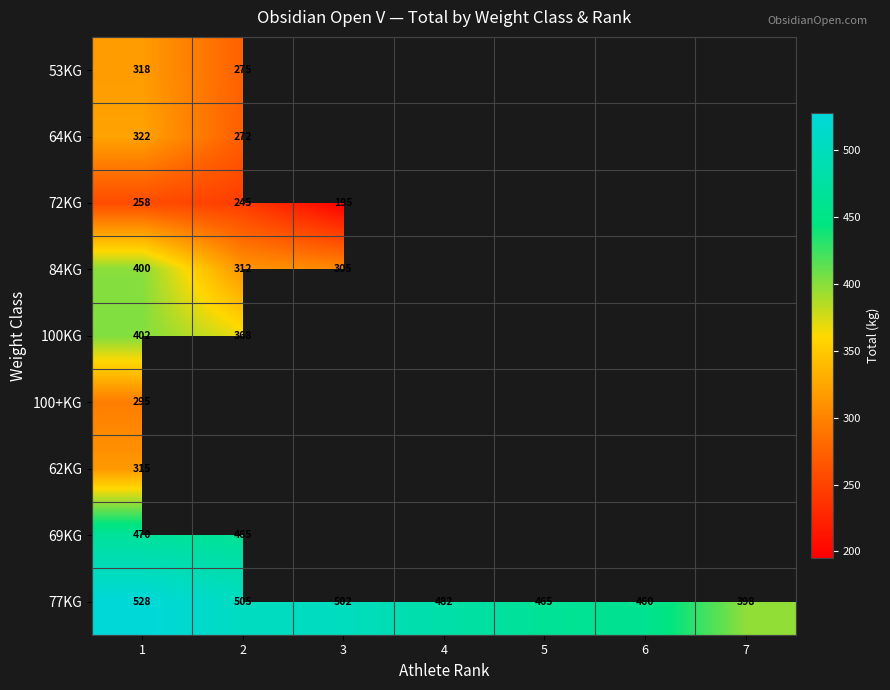

True or false: 77KG has a value of 625.6 at 6.

False